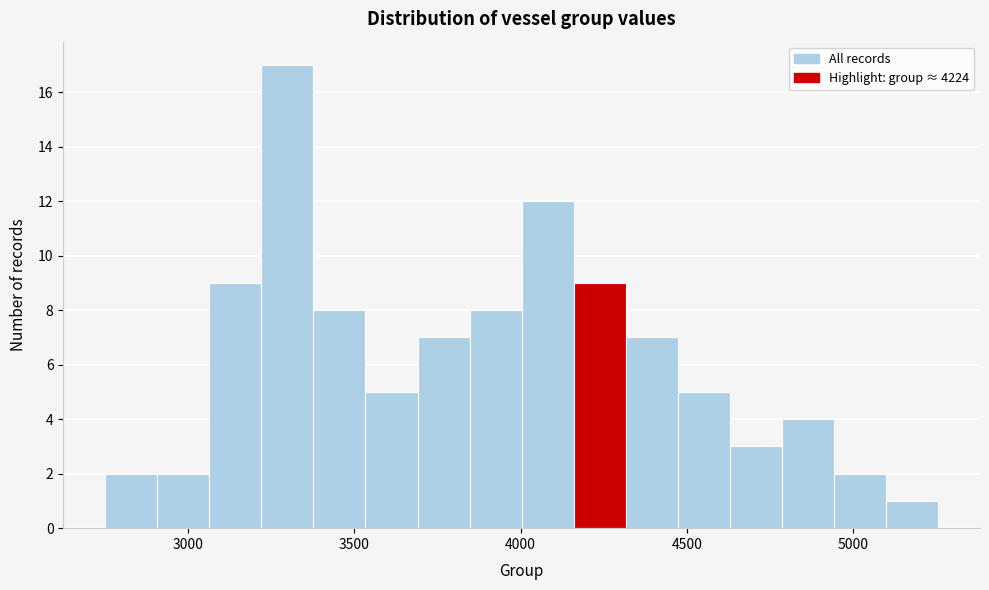

Around what value on the x-axis is the tallest bar? Give the approximate position of its centre, as read against the axis.

3300